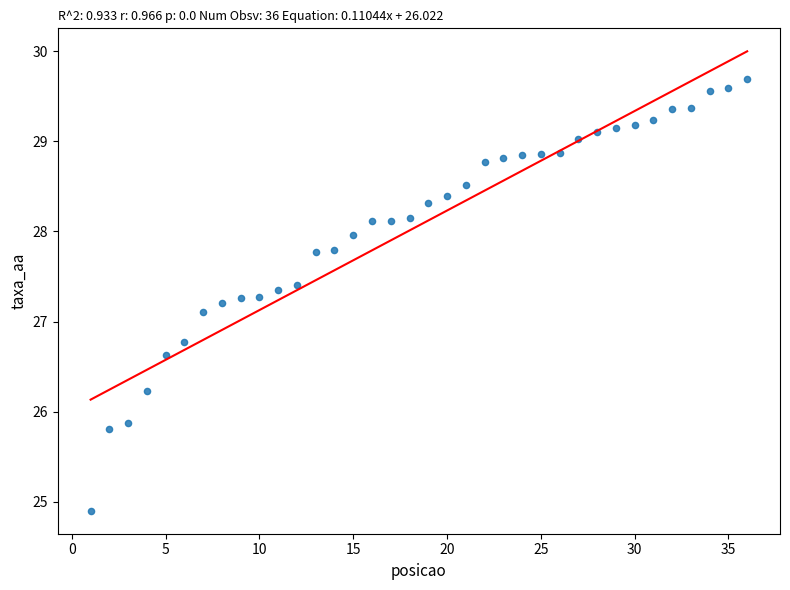

What is the range of X values (max minus min)?

35.0